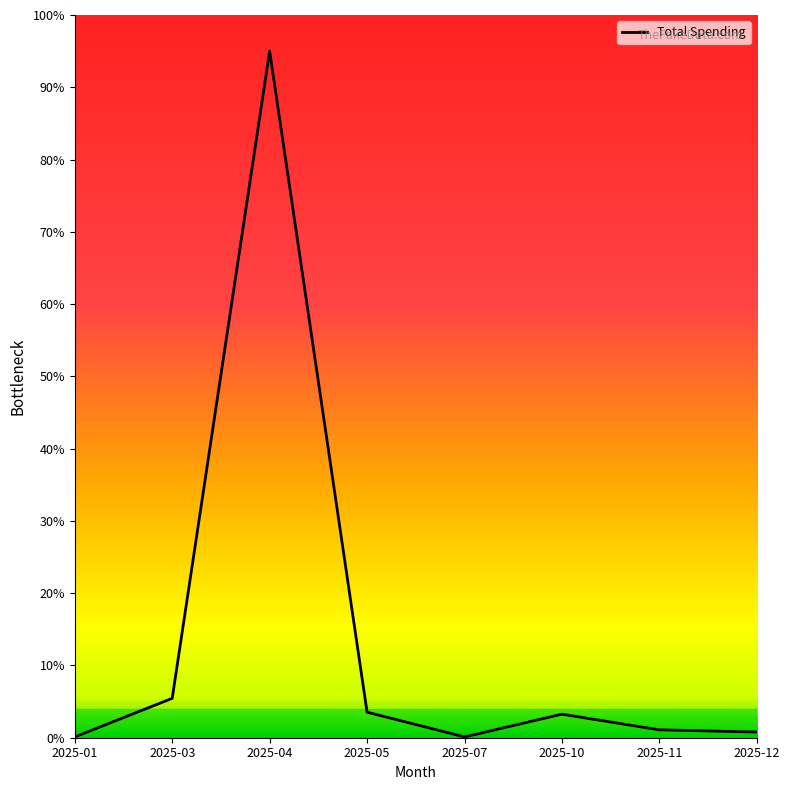

Where is the first local minimum?

2025-07